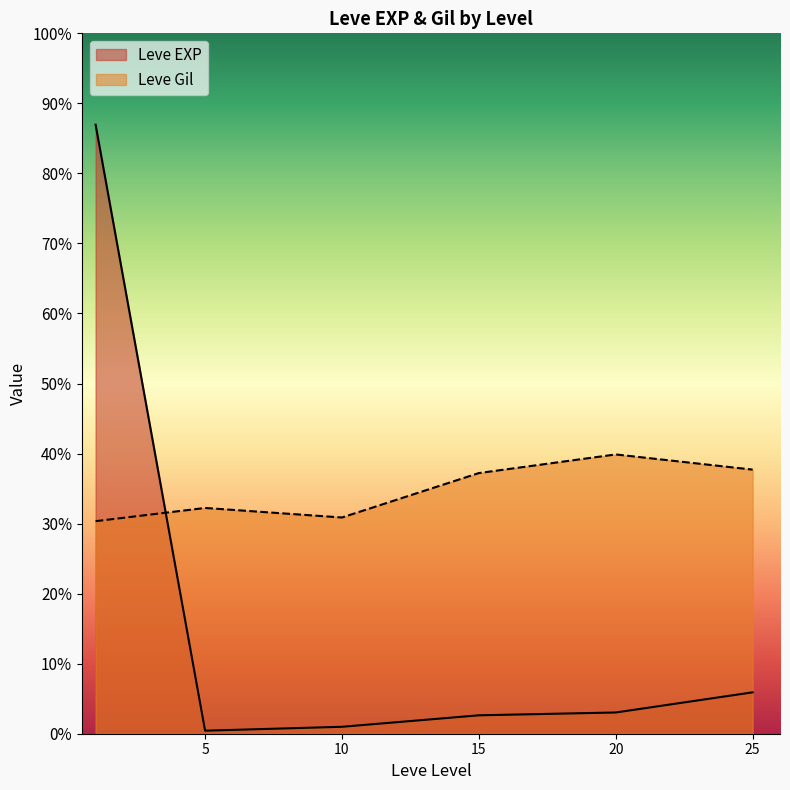

What are all the series names shown in the legend?

Leve EXP, Leve Gil